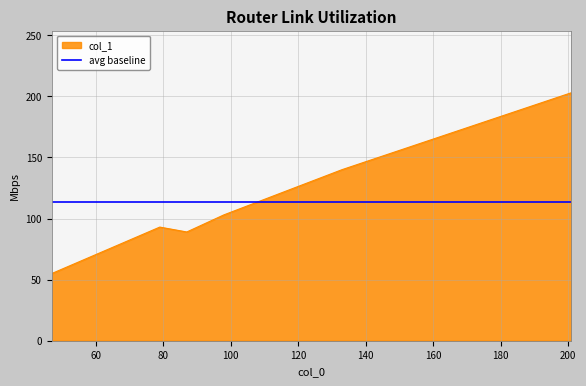

What is the difference between the second highest and second lowest values in the col_1 series?

51.0